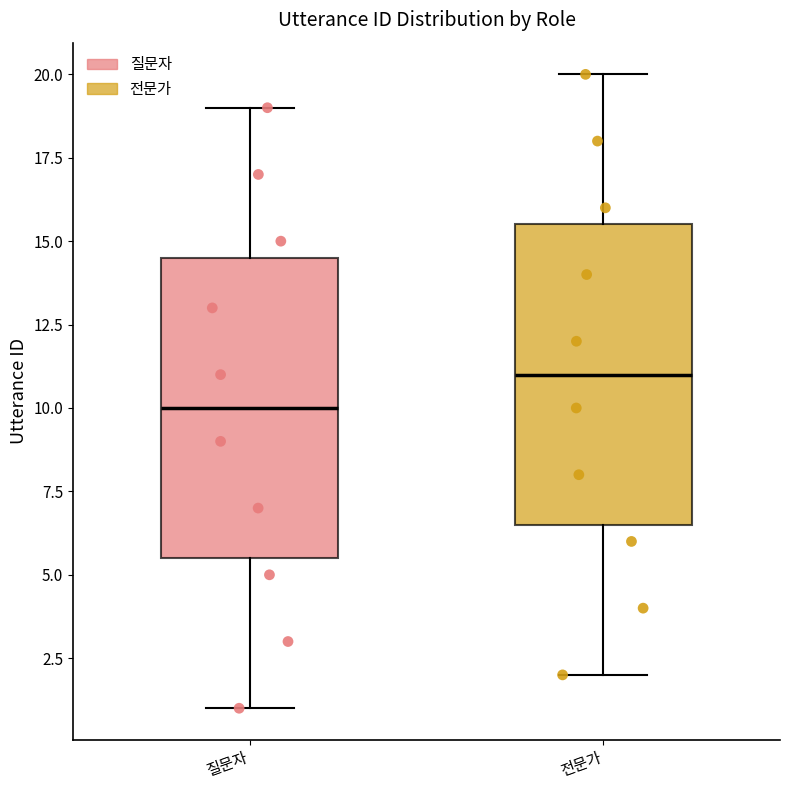

Which box has the highest median line?

전문가